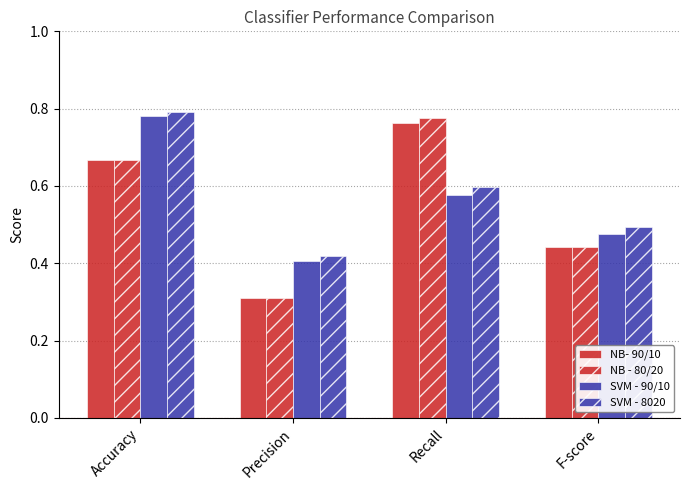

How many bars are there in each group?

4